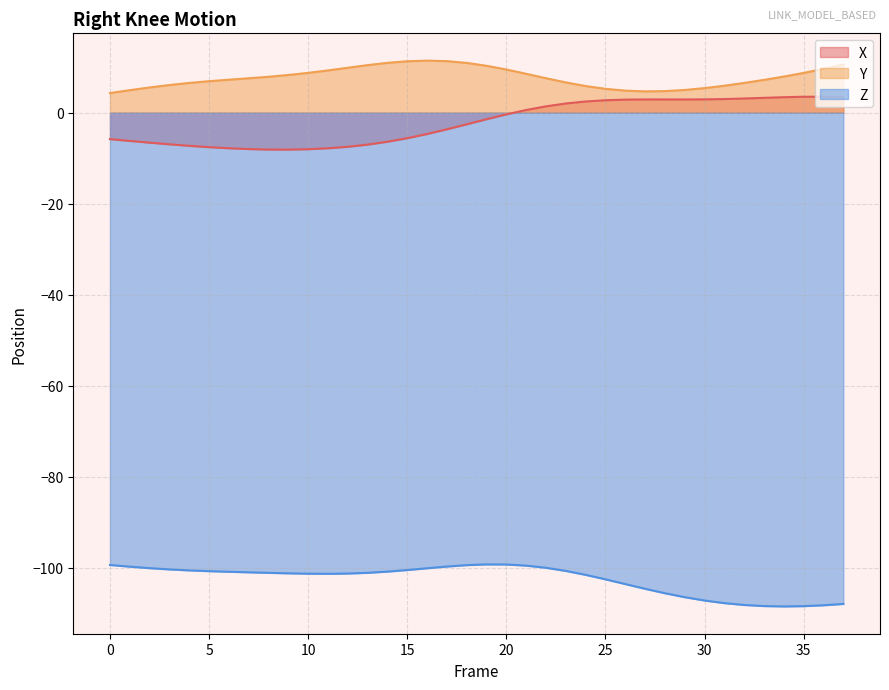

Where does the Y series first go above 7?

6